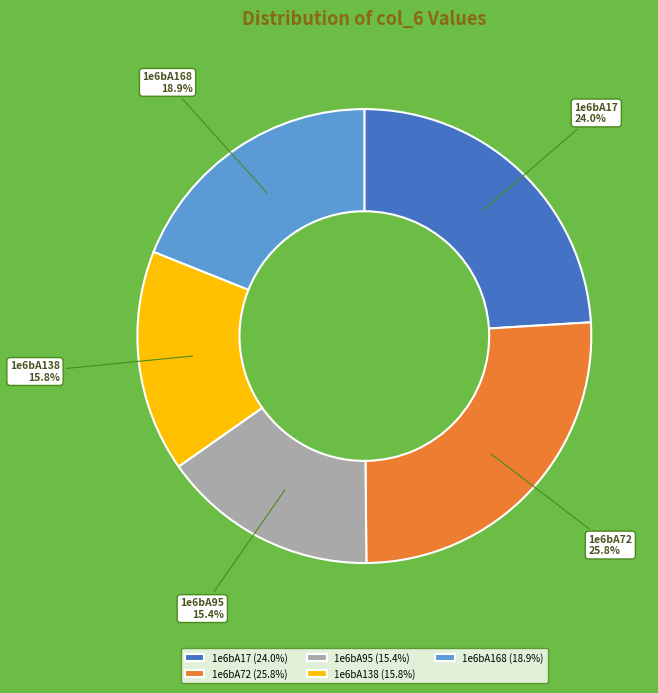

What is the ratio of the value at 1e6bA72 to the value at 1e6bA168?

1.4